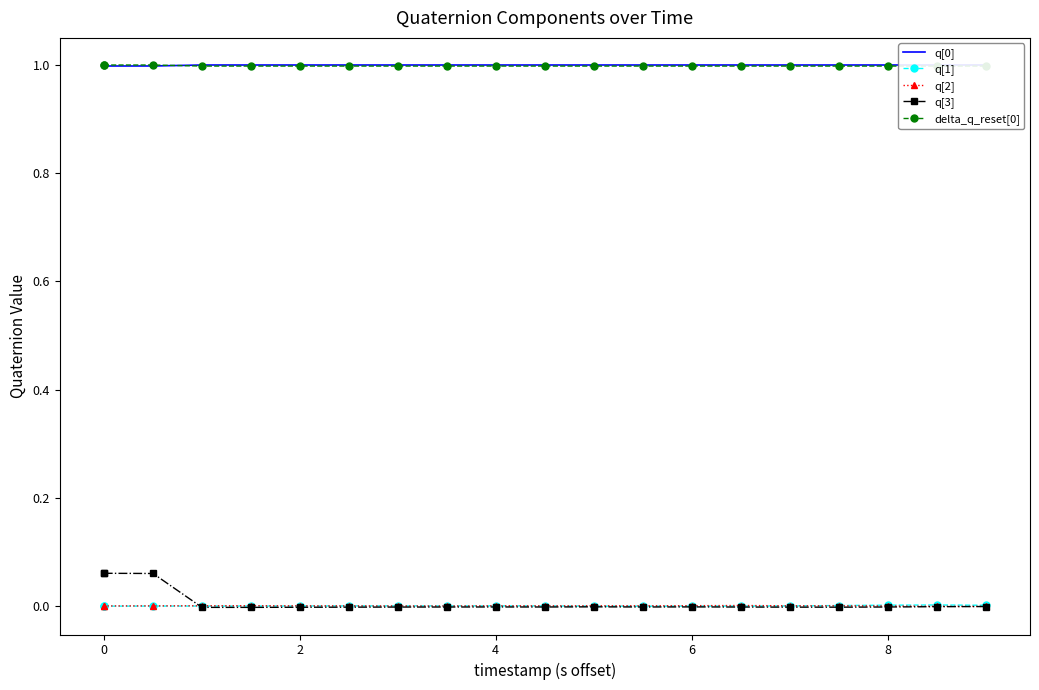

Which series has the largest total across all categories?

q[0]